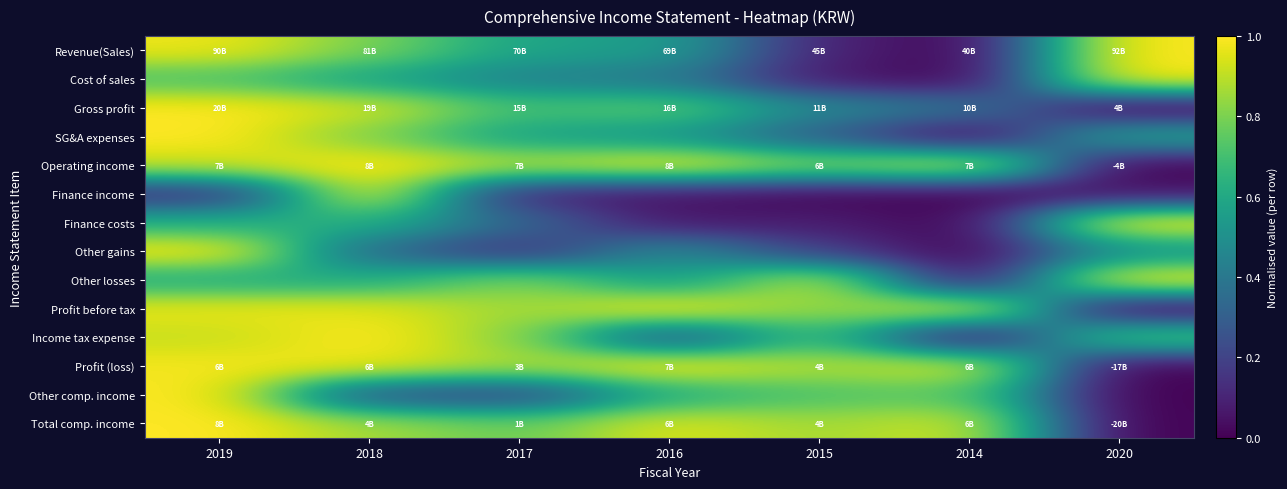

What is the total value across all series at 2014?

5.0